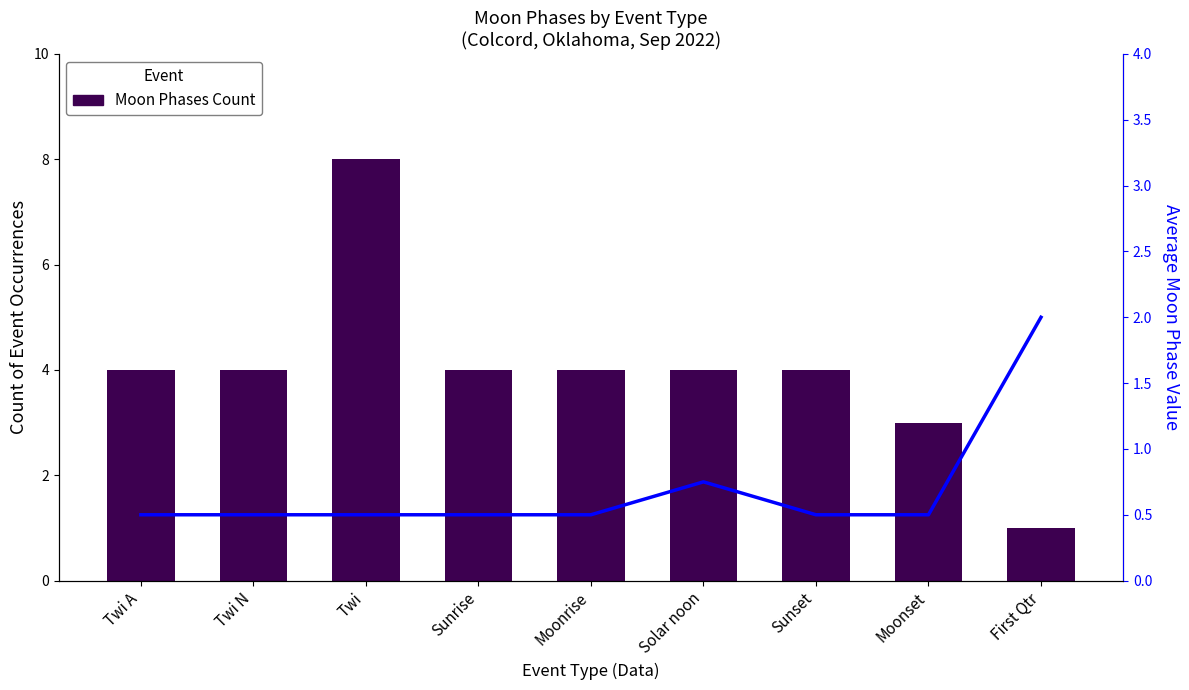

Is it true that Avg Moon Phase Value equals 1.3 at First Qtr?

False